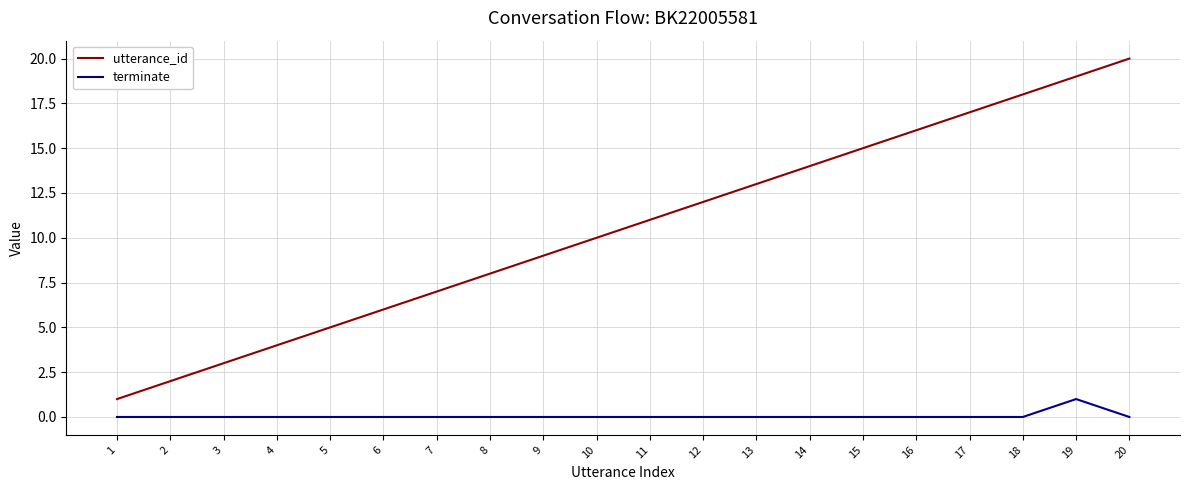

Which label corresponds to the largest value in the chart?

20